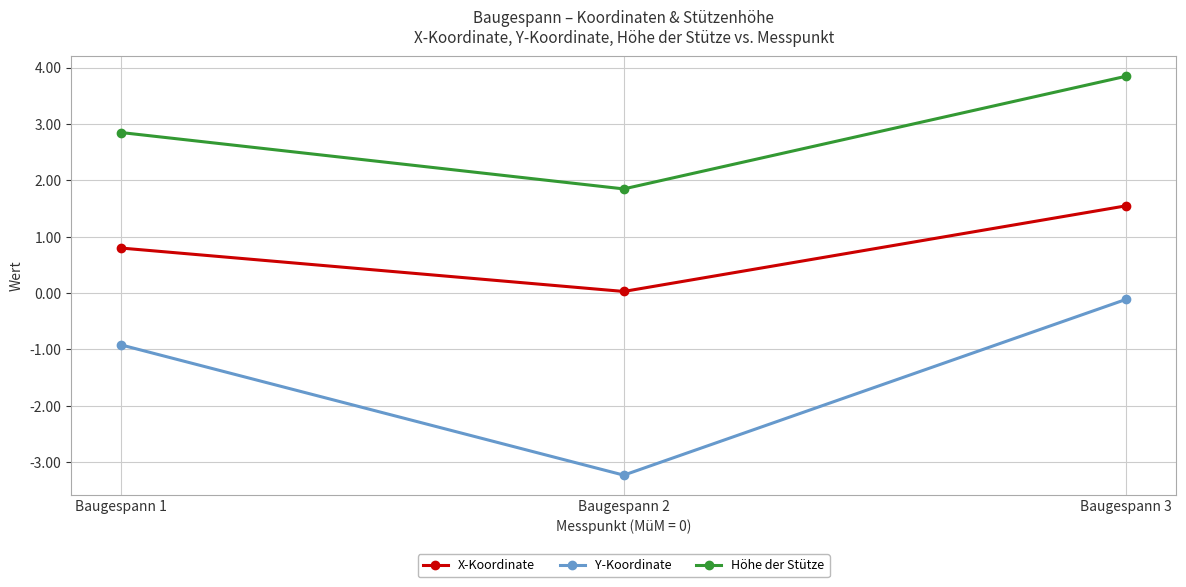

List the series in order of their peak value, highest first.

Höhe der Stütze, X-Koordinate, Y-Koordinate